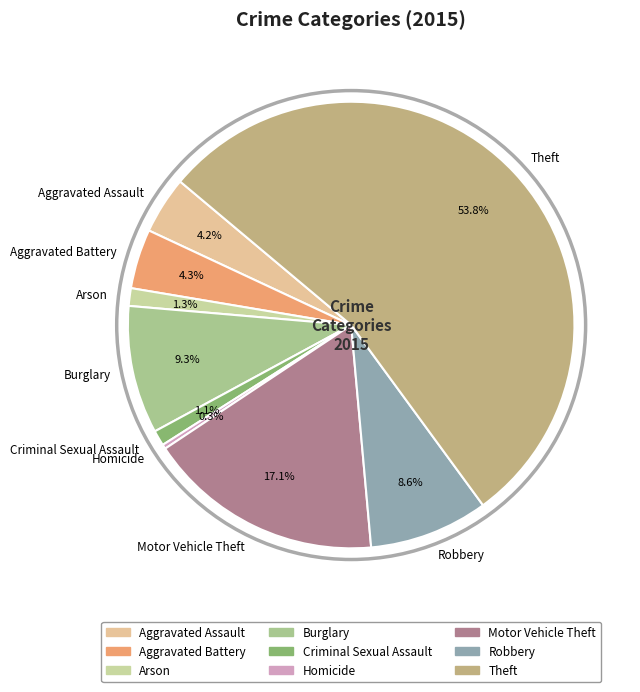

Does Theft represent more than half of the total?

Yes